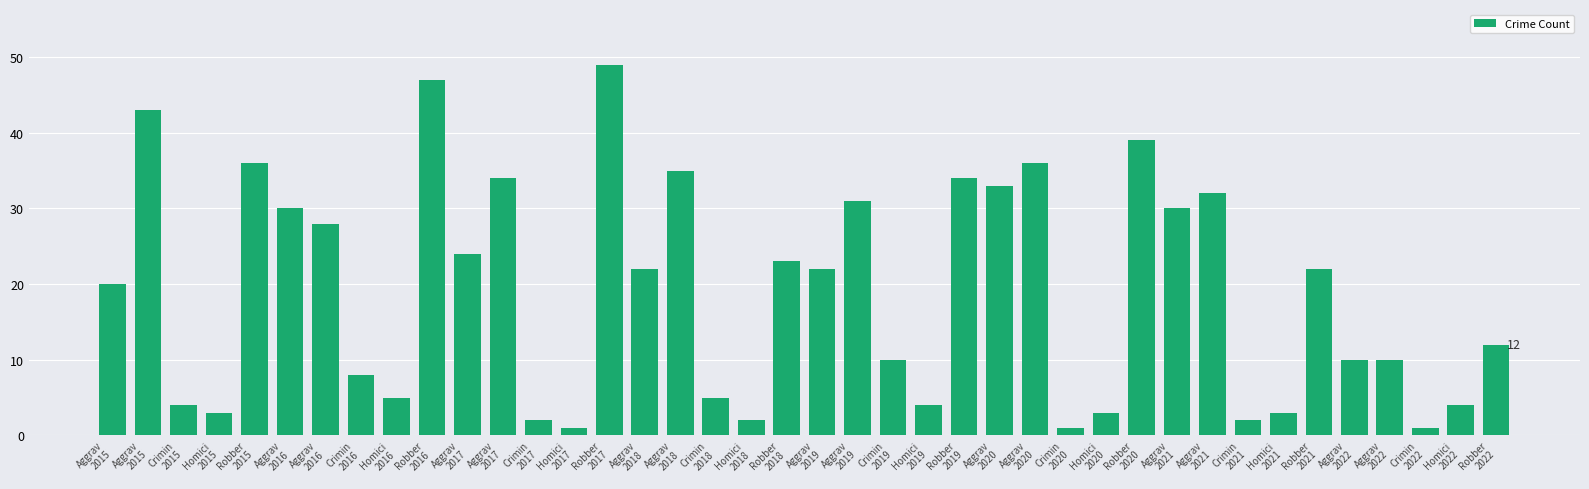

How many bars are there in total?

40